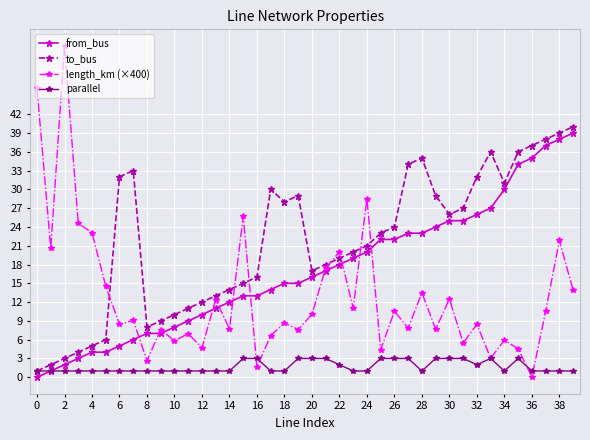

What is the value of the length_km (×400) point at the 16th from the left?

25.7